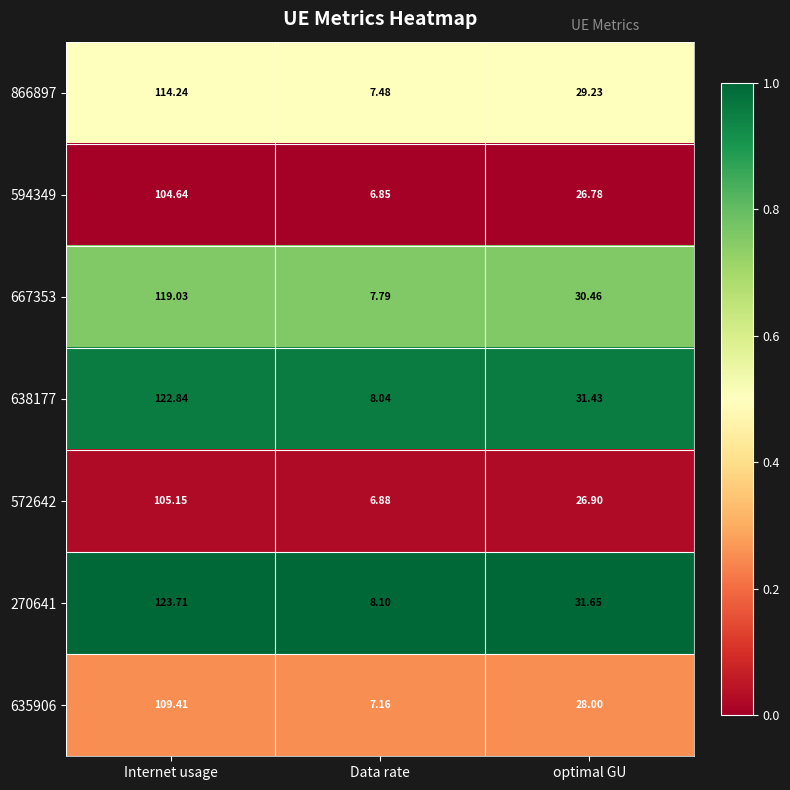

Which category has the highest value in the 270641 series?

Internet usage